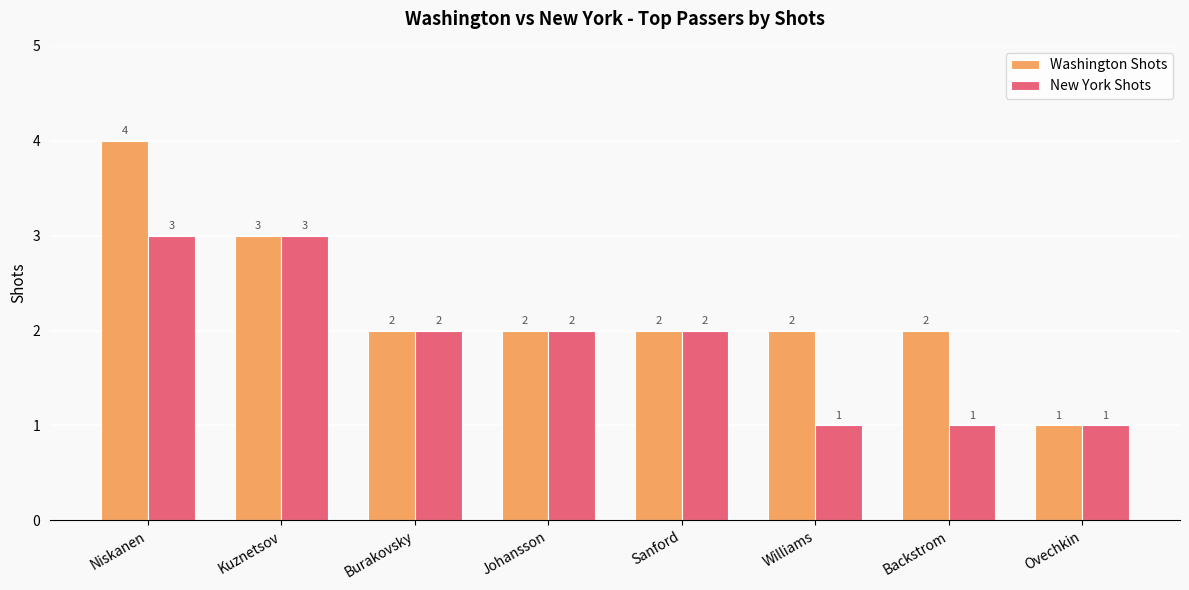

The value of New York Shots at Burakovsky is 2. True or false?

True